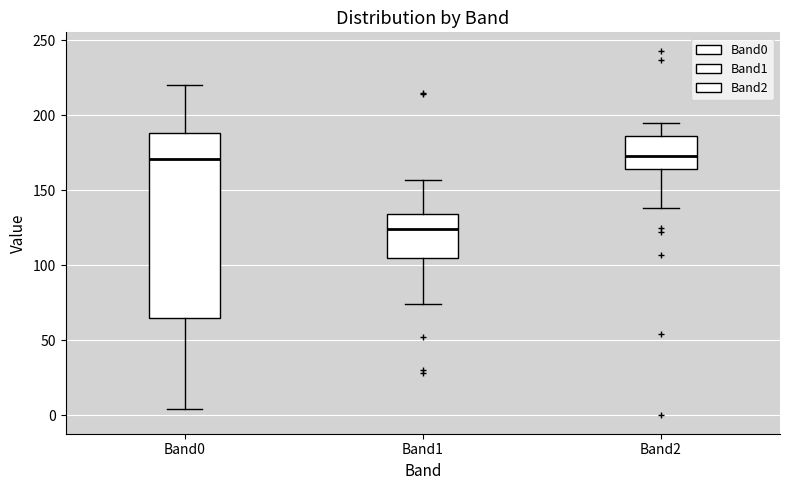

Comparing the boxes themselves (not the whiskers), which one is the tallest?

Band0